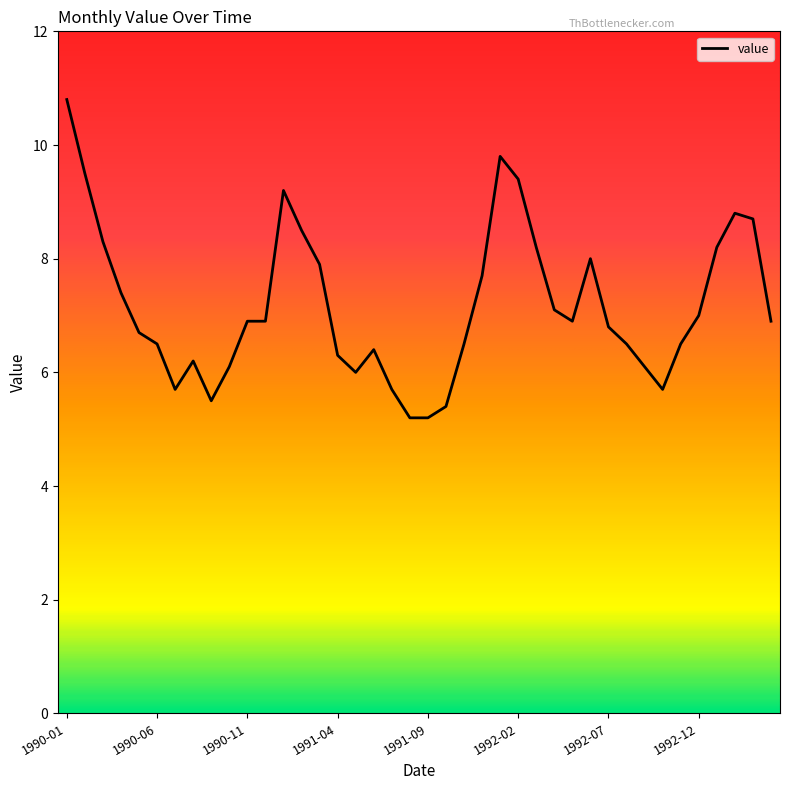

What is the minimum value shown in the chart?

5.2